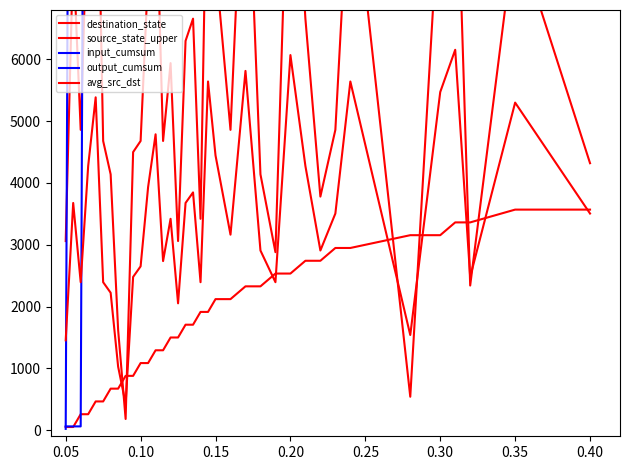

Is the value of output_cumsum at 18 greater than the value of destination_state at 0.10?

Yes